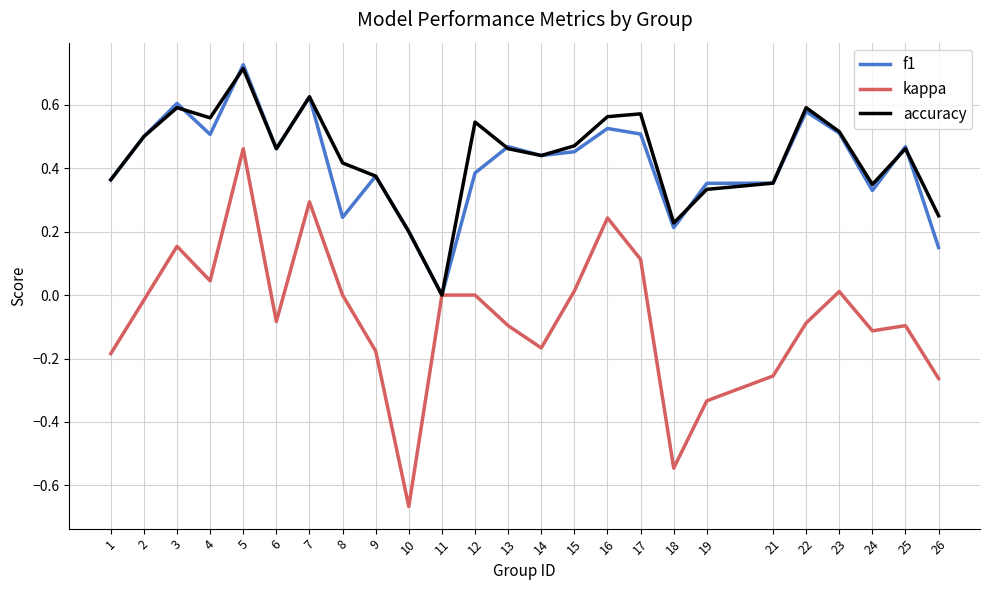

True or false: accuracy has a value of 0.2 at 21.

False